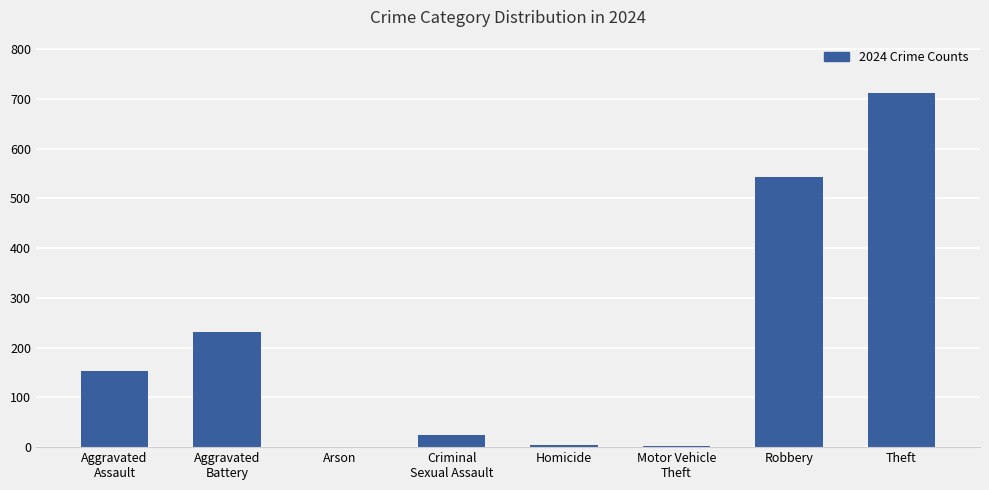

What is the sum of all values?

1673